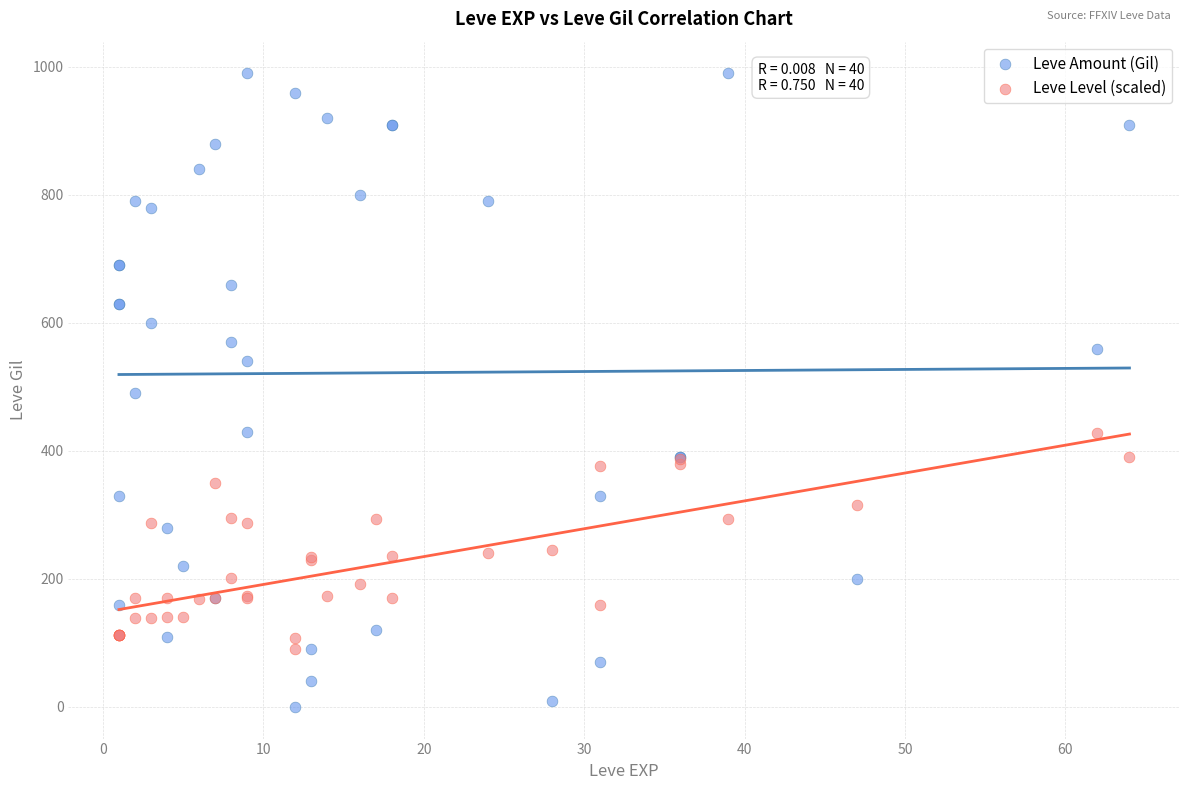

Which series has the largest Y range (max minus min)?

Leve Amount (Gil)